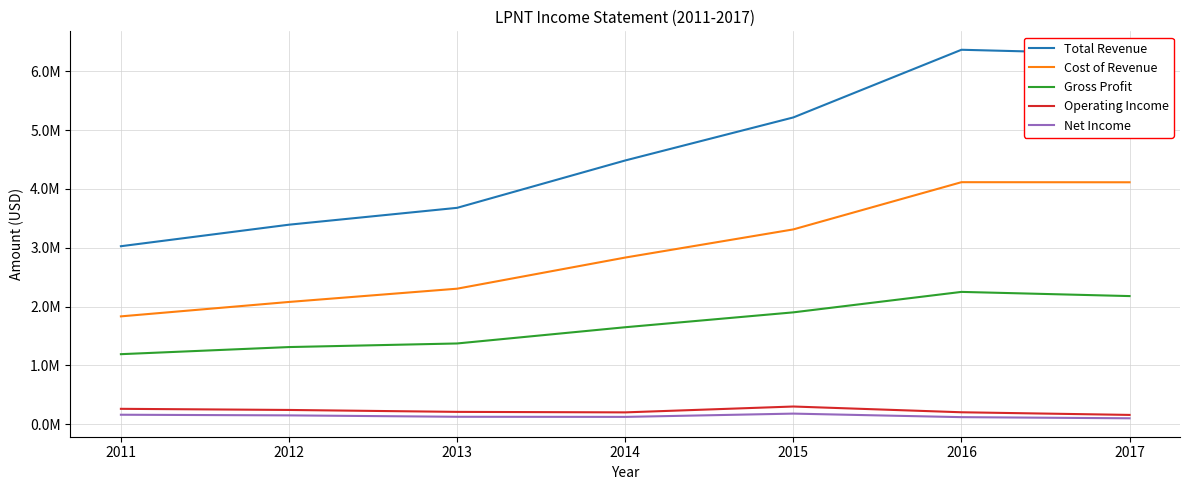

Rank the series at 2014 from highest to lowest value.

Total Revenue, Cost of Revenue, Gross Profit, Operating Income, Net Income